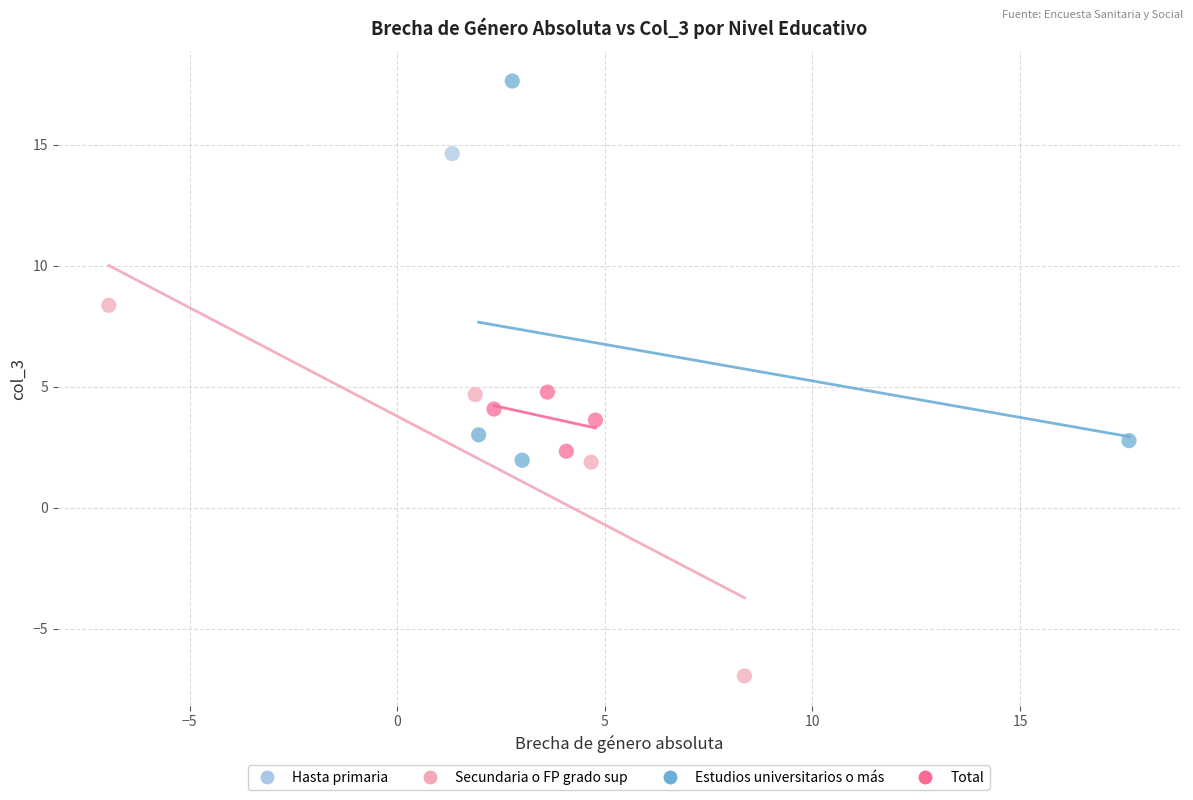

Which series reaches the minimum Y coordinate?

Secundaria o FP grado sup